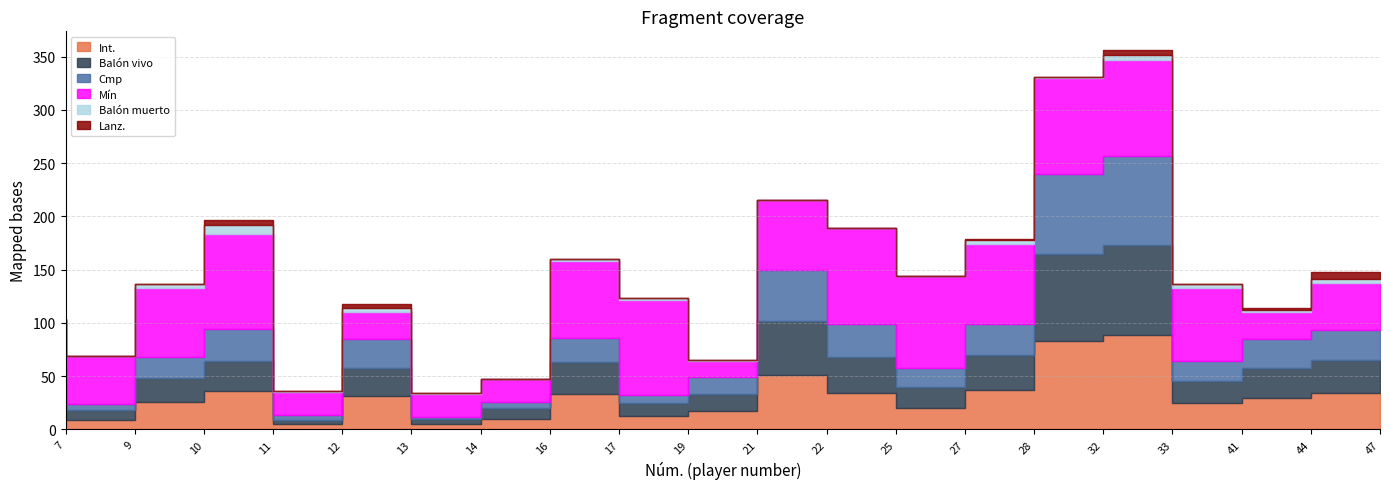

What is the difference between the maximum and second lowest values in the Balón vivo series?

79